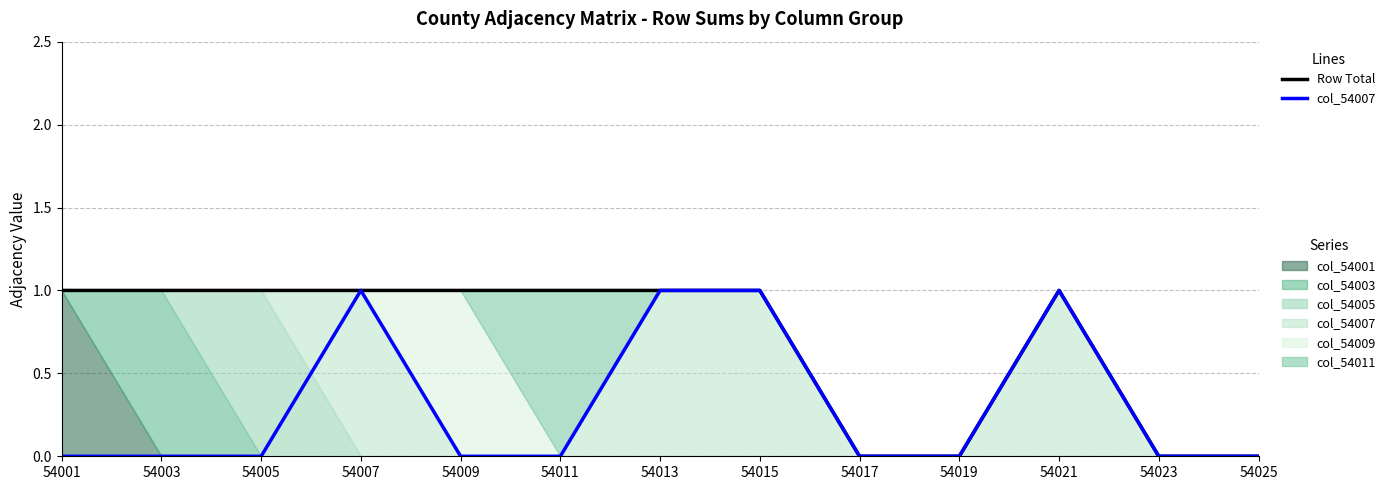

Is it true that col_54007 equals 0 at 54015?

False